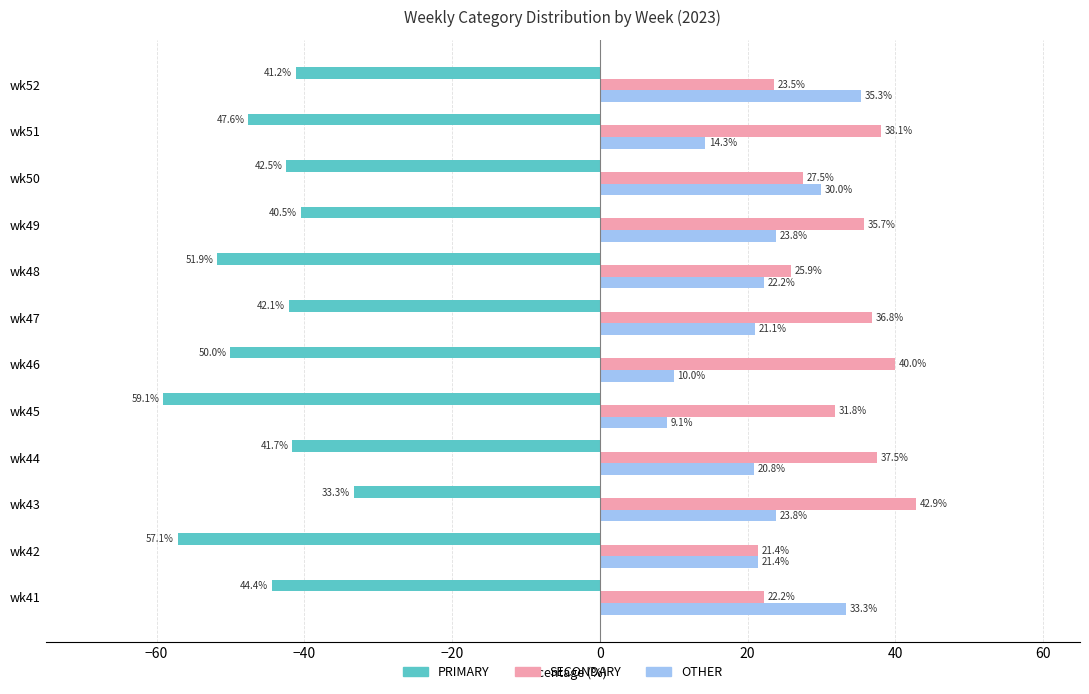

Which category has the highest value across all series?

wk43